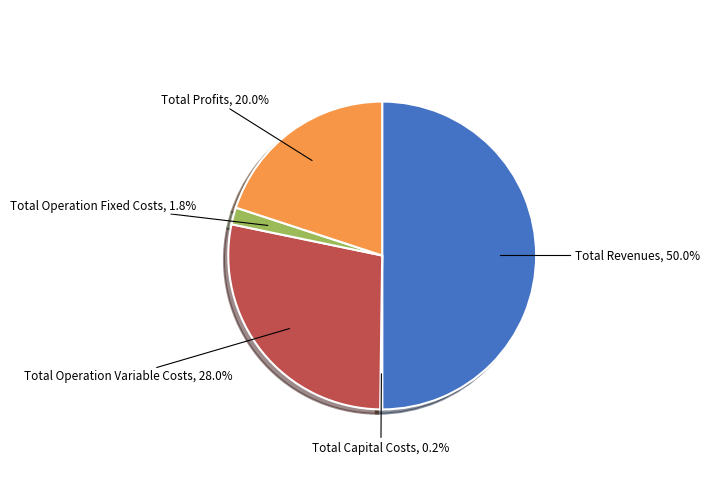

To the nearest percent, what is the average slice percentage?

20%